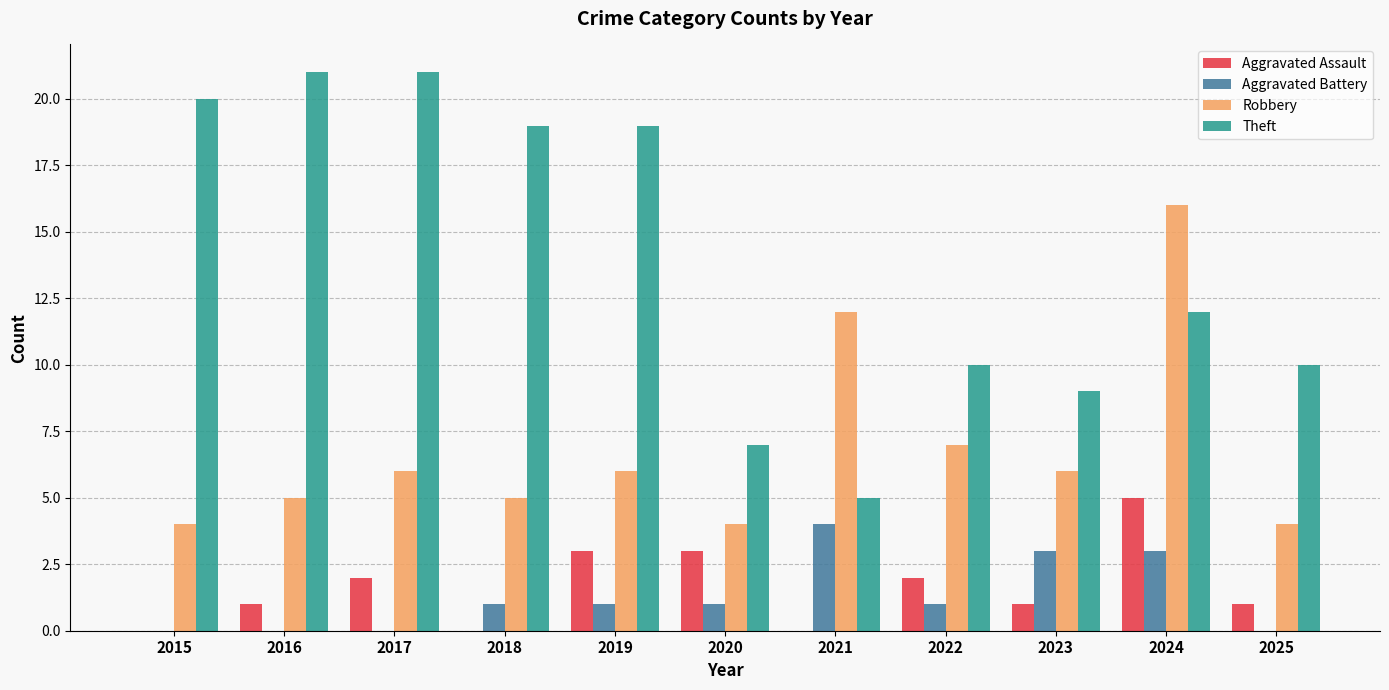

How many Aggravated Battery values are between 0 and 3?

10